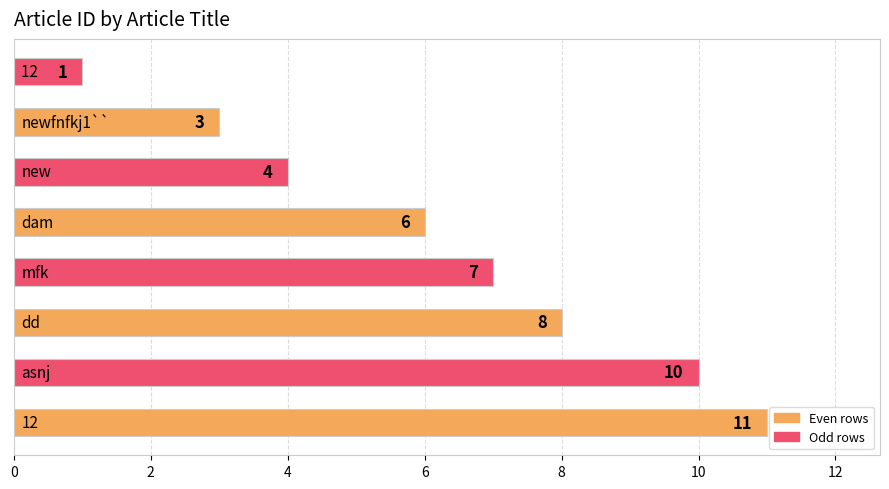

What is the sum of all values?

50